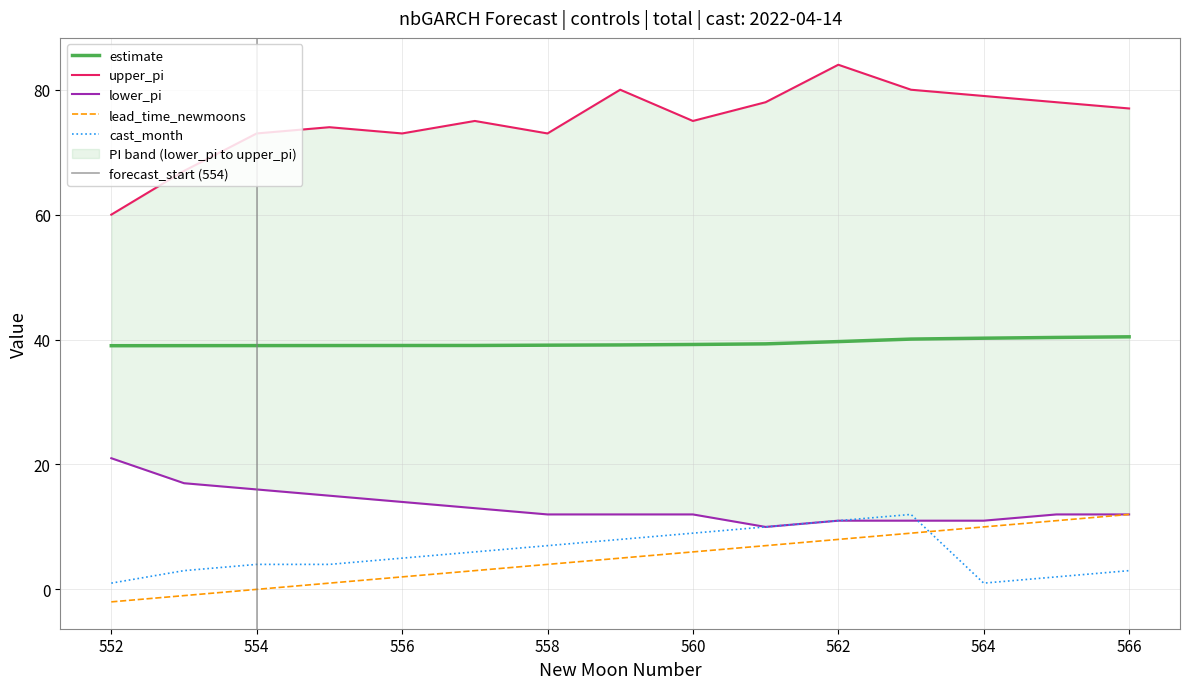

At which category does the chart reach its peak across all series?

562